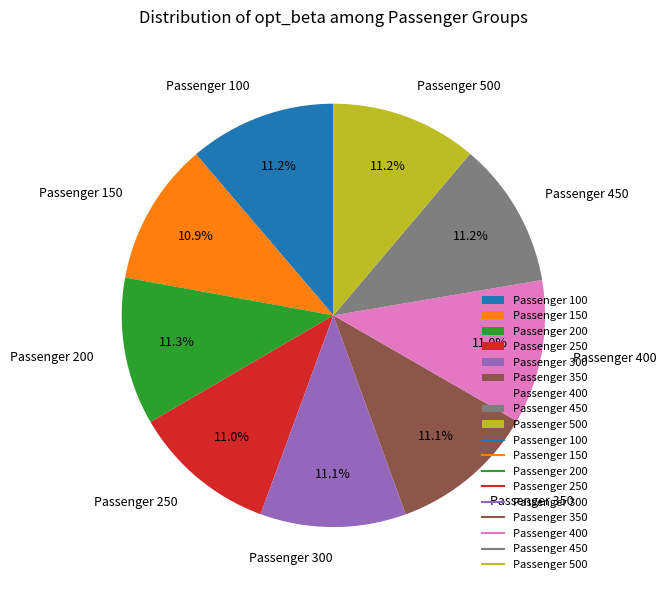

Is the sum of Passenger 100 and Passenger 500 greater than half?

No